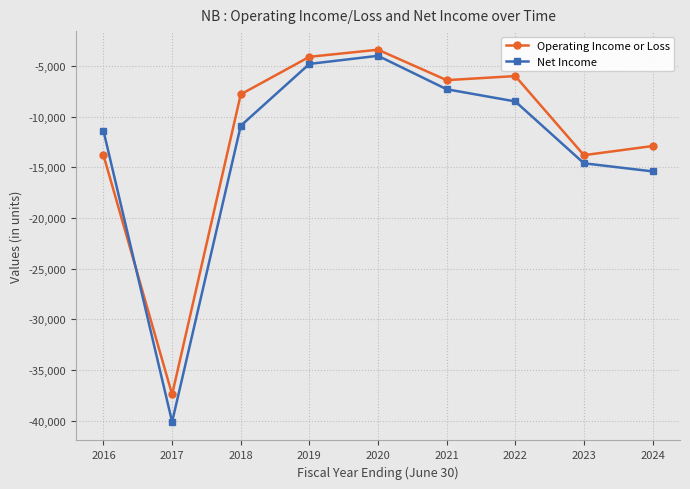

Rank the series by their maximum value, from highest to lowest.

Operating Income or Loss, Net Income